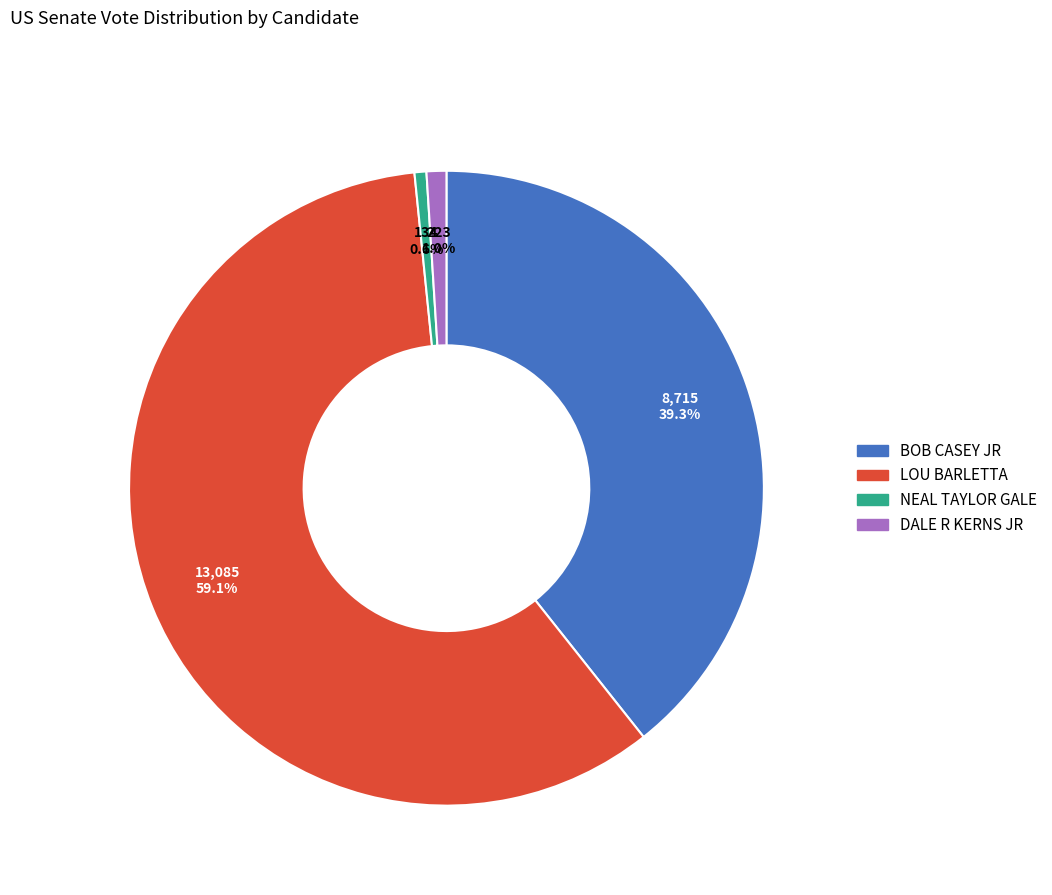

Is there any slice that represents more than half of the pie?

Yes